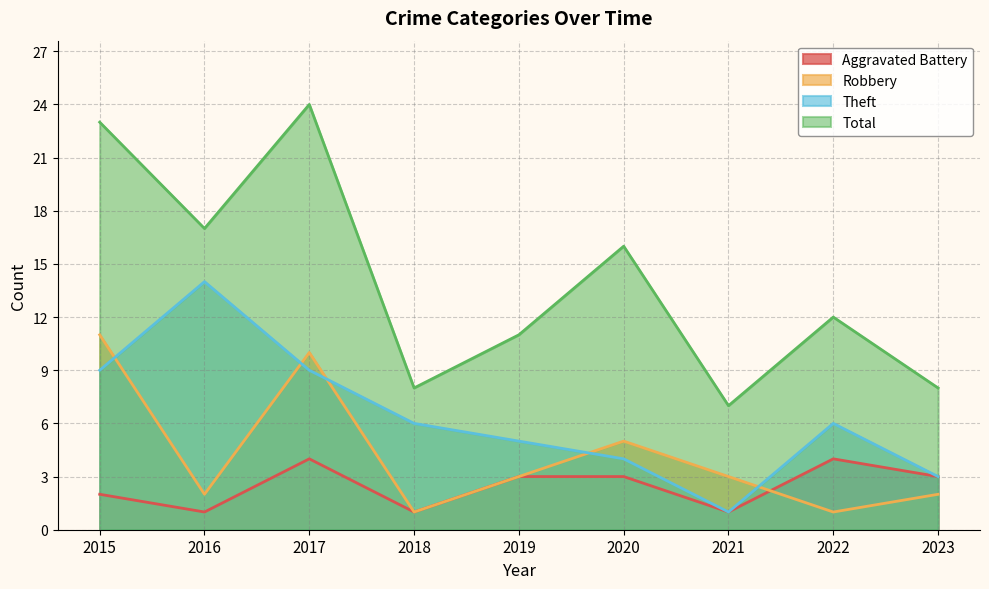

Between 2019 and 2020, which series saw the biggest shift?

Total